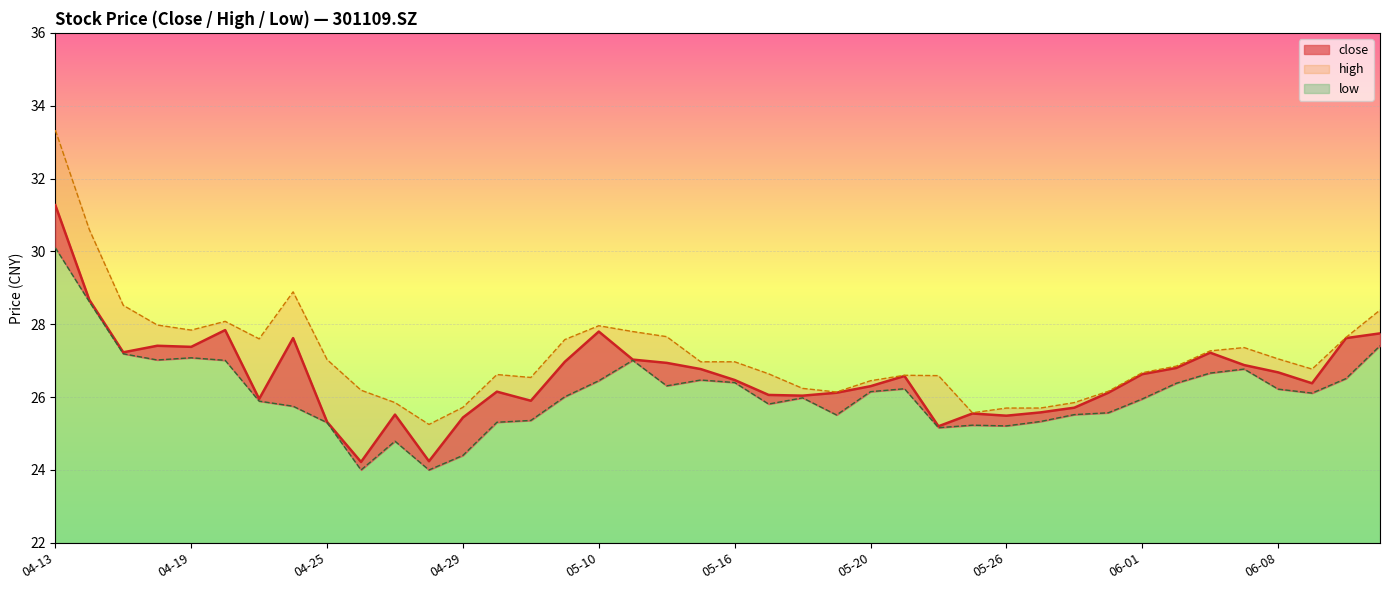

Is the value of high at 04-18 greater than the value of close at 05-17?

Yes